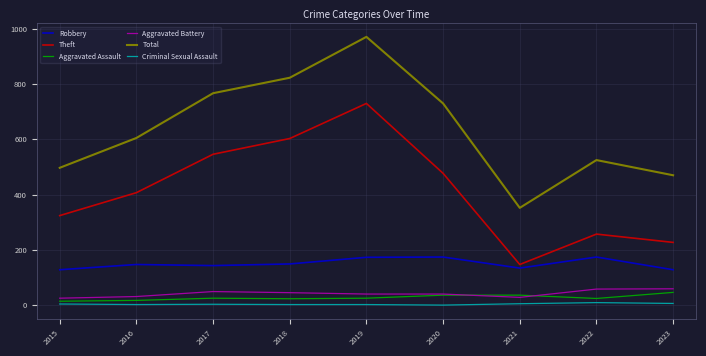

Is the value of Theft at 2023 greater than the value of Aggravated Assault at 2020?

Yes